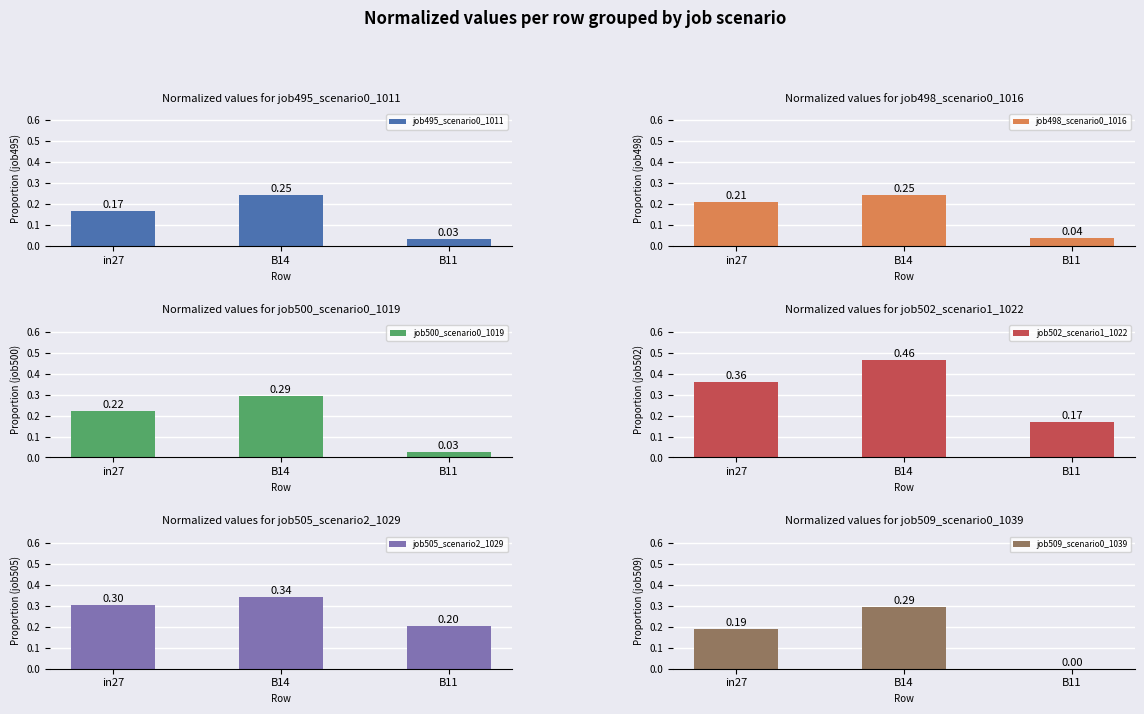

What is the maximum value shown in the chart?

0.5